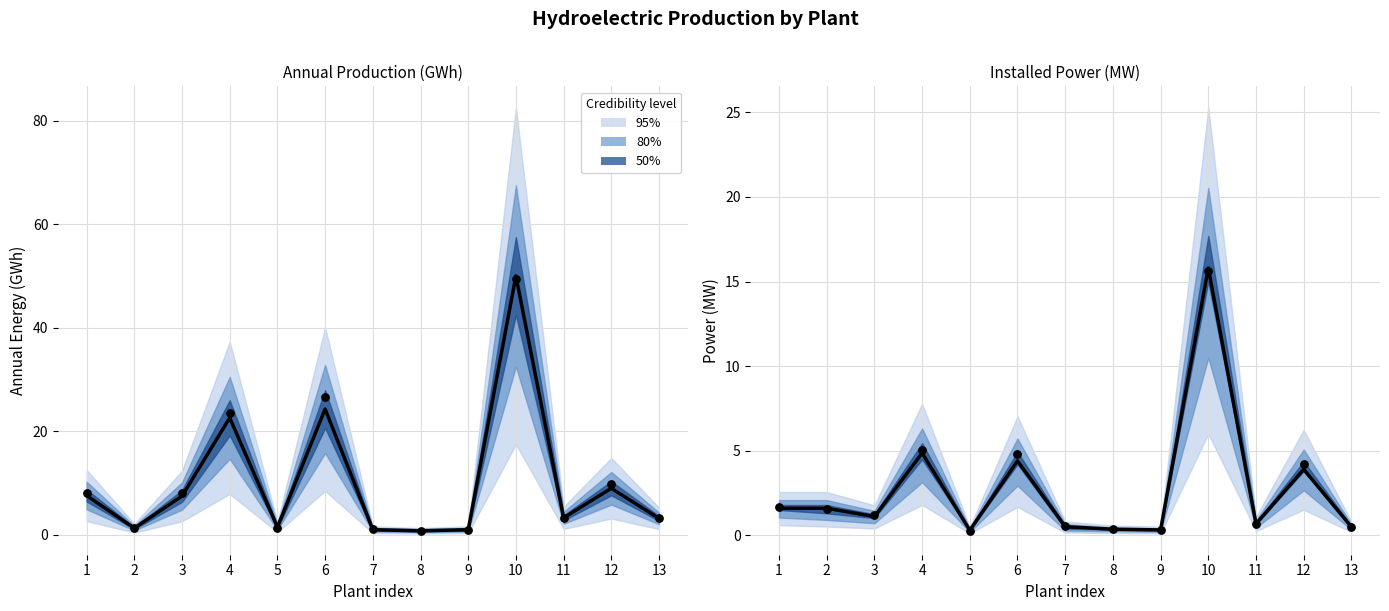

Which has a higher value, 4 or 7?

4